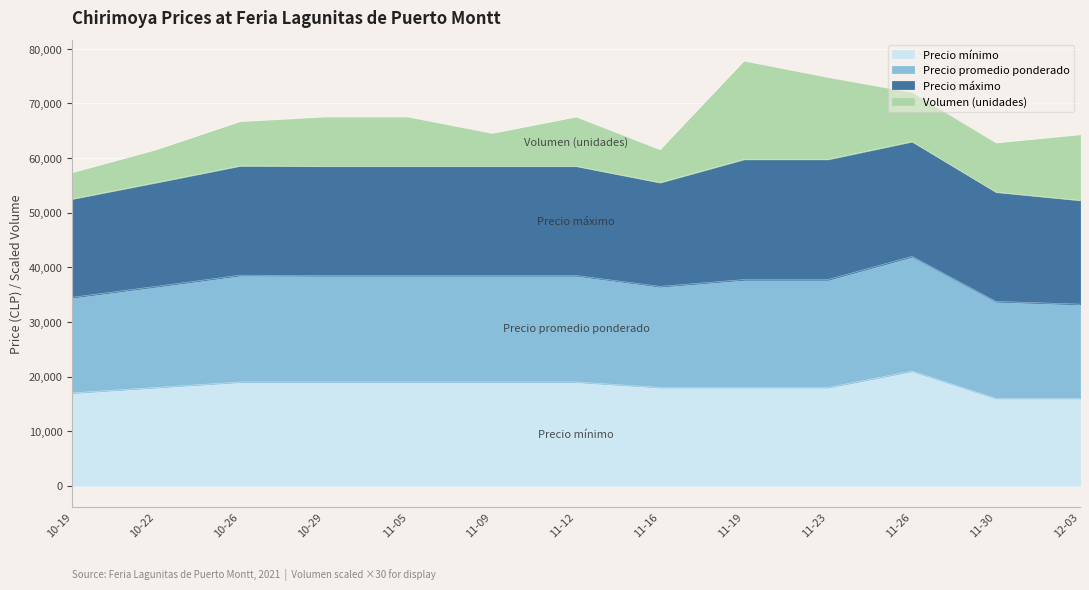

Count the number of categories in the chart.

13